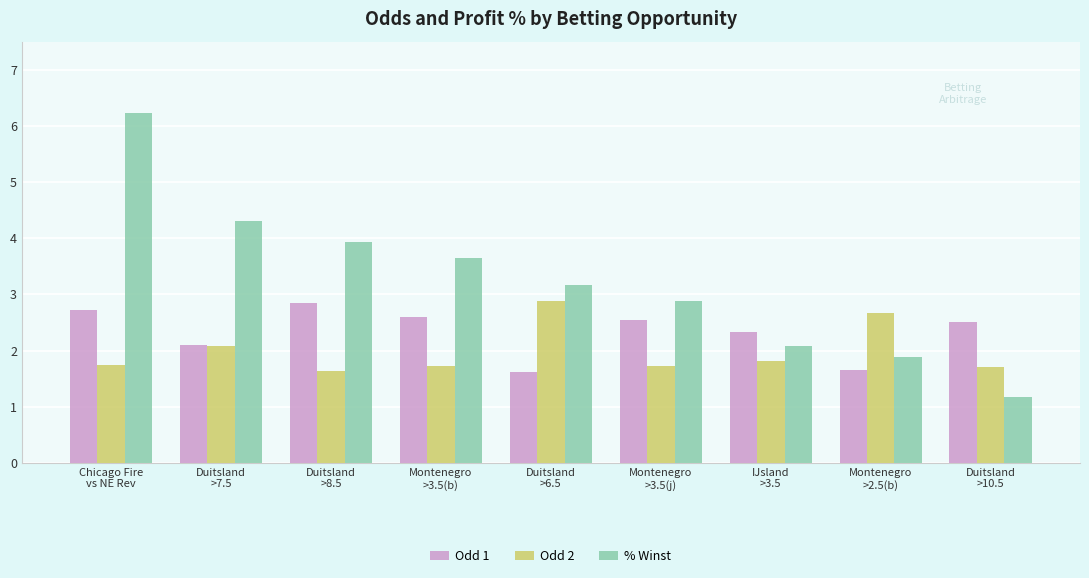

At Montenegro
>3.5(j), list the series in order from smallest to largest.

Odd 2, Odd 1, % Winst